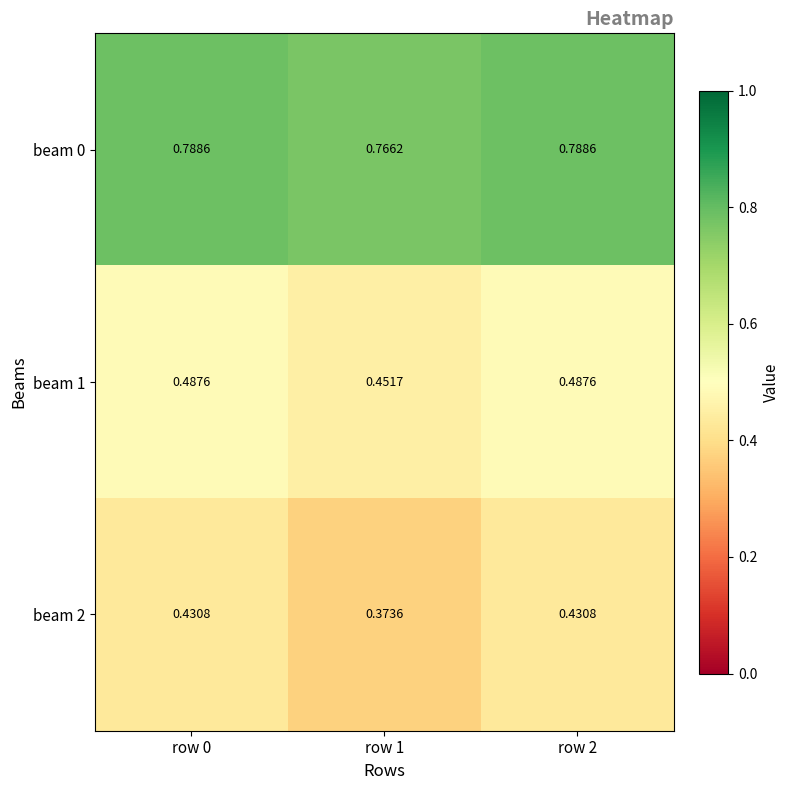

What is the minimum value shown in the chart?

0.4